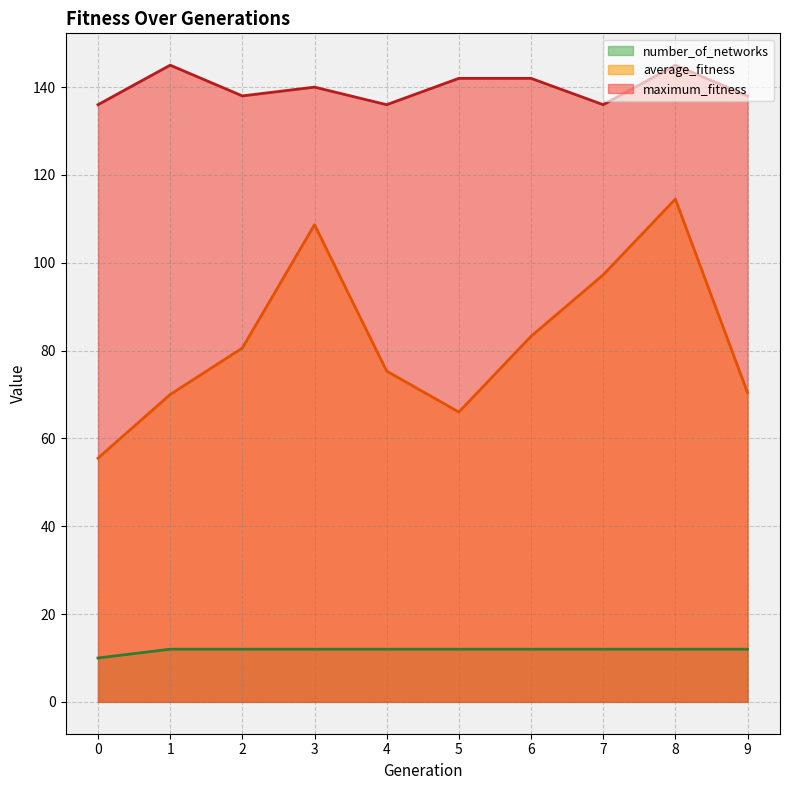

Which has a higher value, 3 or 9?

3